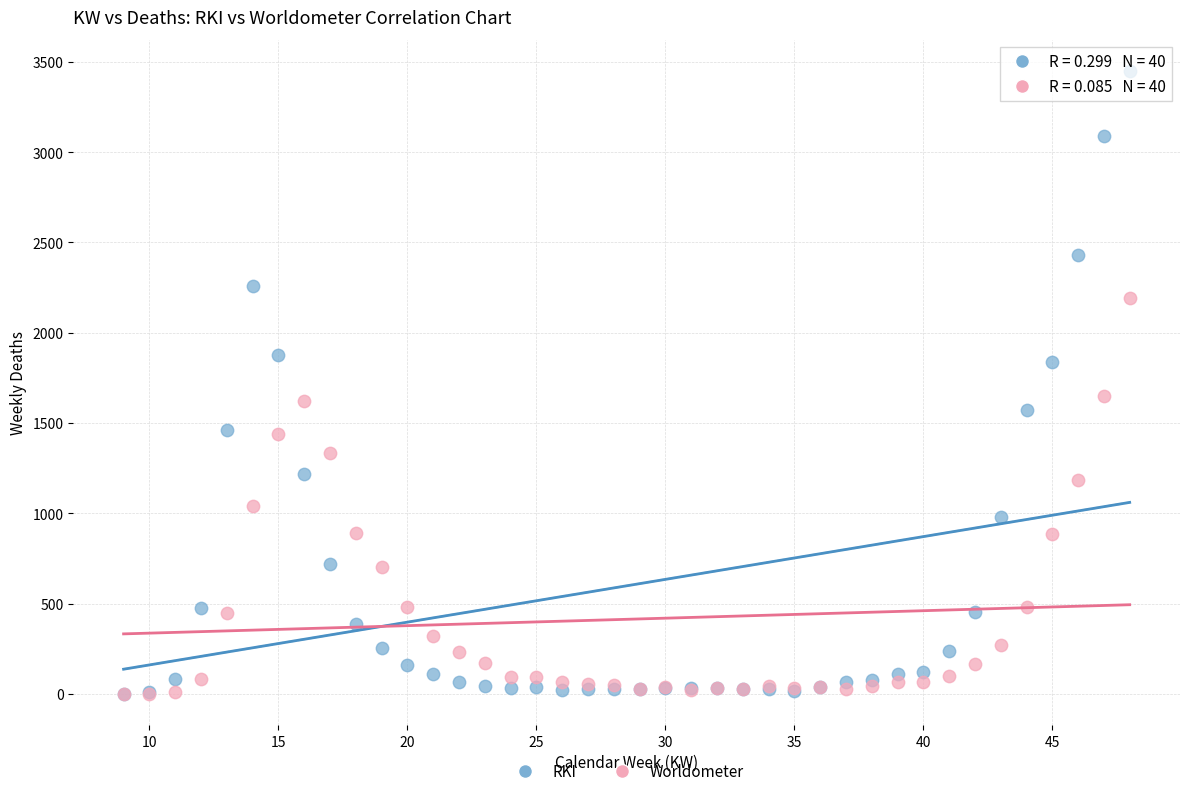

In the Worldometer series, what Y value is closest to 1095?

1043